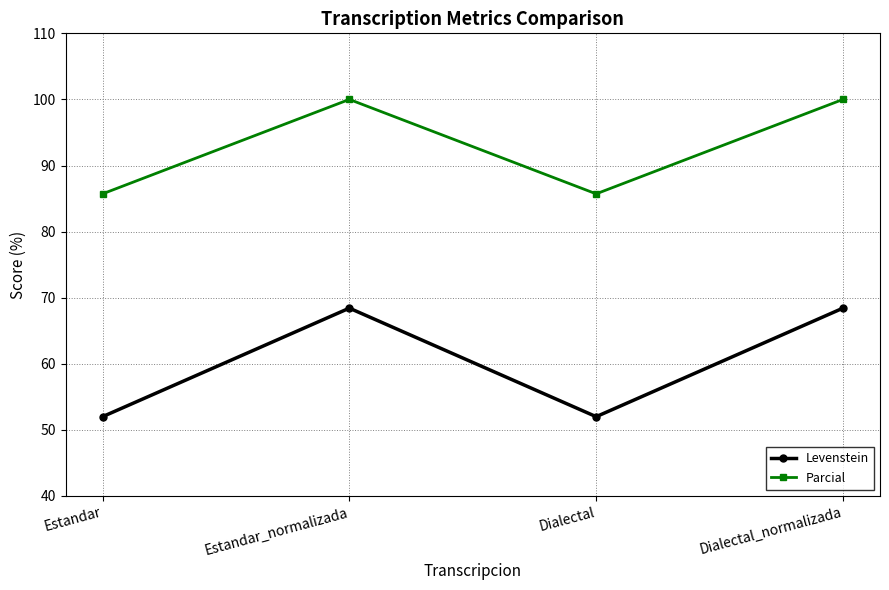

How many values in the Levenstein series are below 68?

2